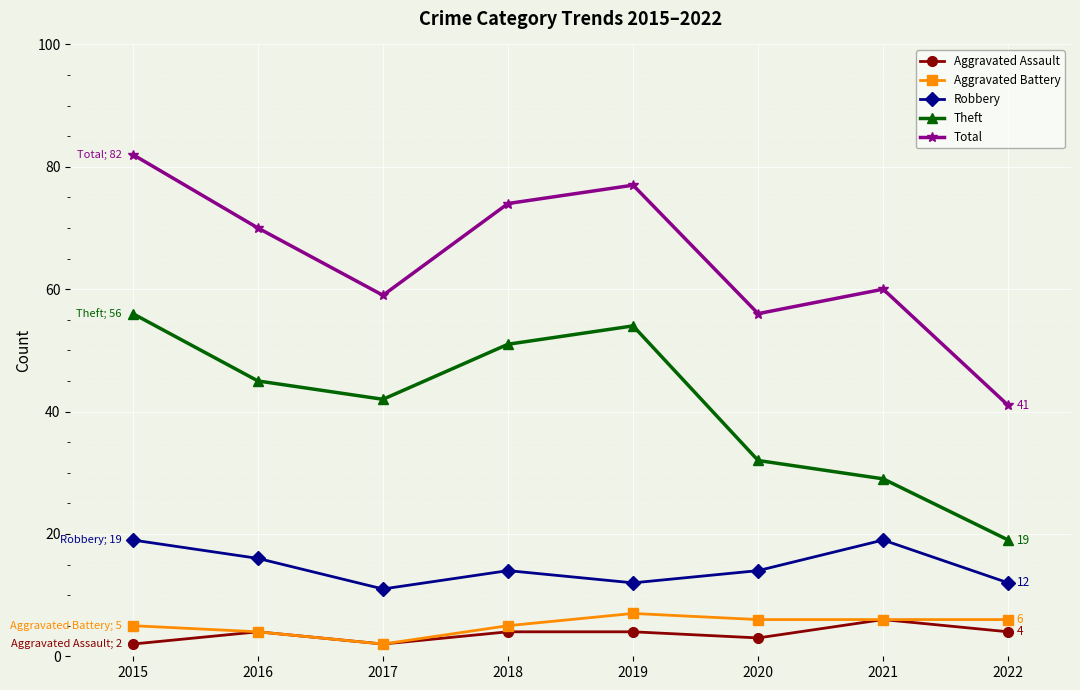

Reading left to right, list all the values displayed in this chart.

Aggravated Assault: 2	4	2	4	4	3	6	4
Aggravated Battery: 5	4	2	5	7	6	6	6
Robbery: 19	16	11	14	12	14	19	12
Theft: 56	45	42	51	54	32	29	19
Total: 82	70	59	74	77	56	60	41